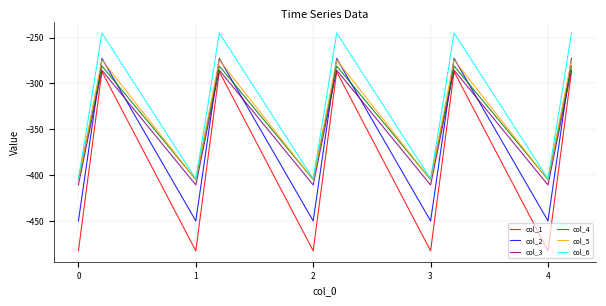

Does the chart display data point markers on the line(s)?

No